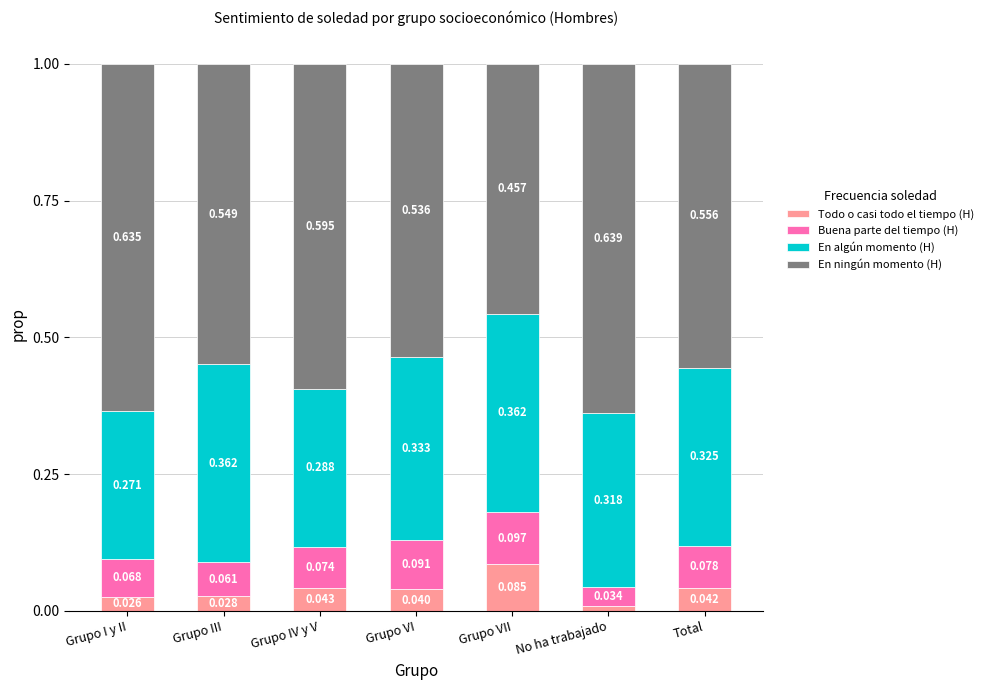

Rank the categories by Todo o casi todo el tiempo (H) value from highest to lowest.

Grupo VII, Grupo IV y V, Total, Grupo VI, Grupo III, Grupo I y II, No ha trabajado